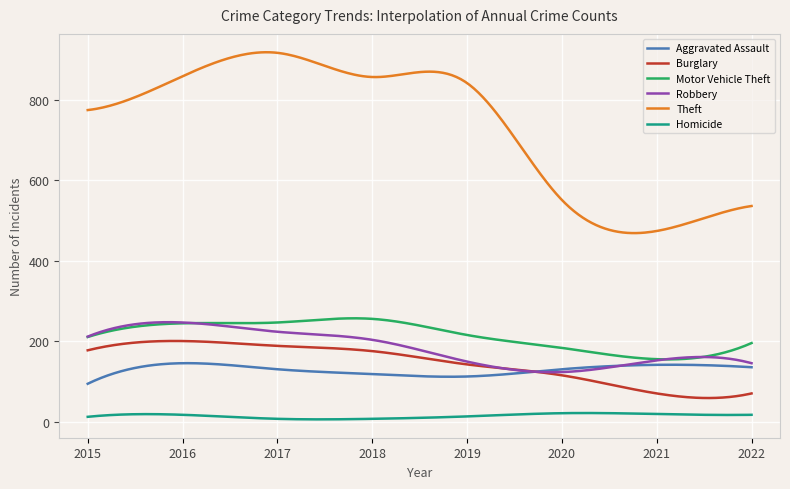

At how many categories does at least one series exceed 10?

300